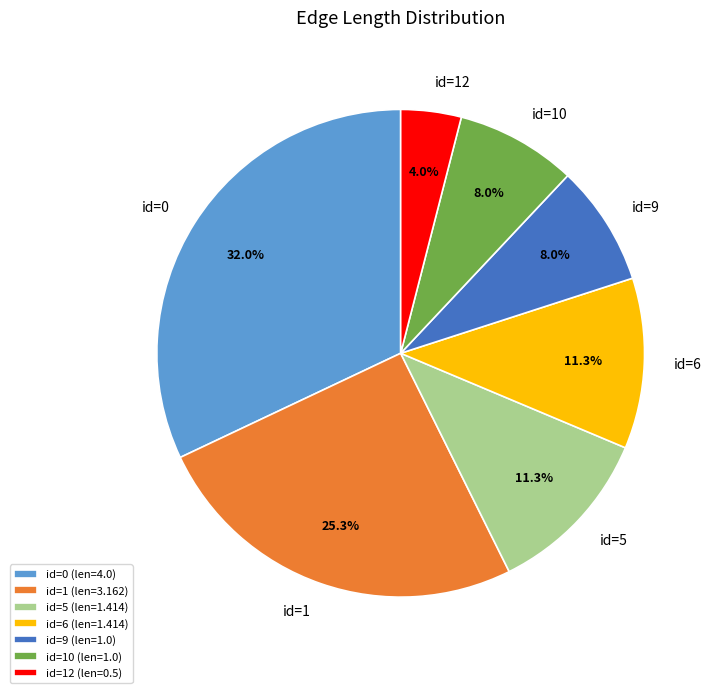

What is the total percentage of id=9 and id=0?

40.0%